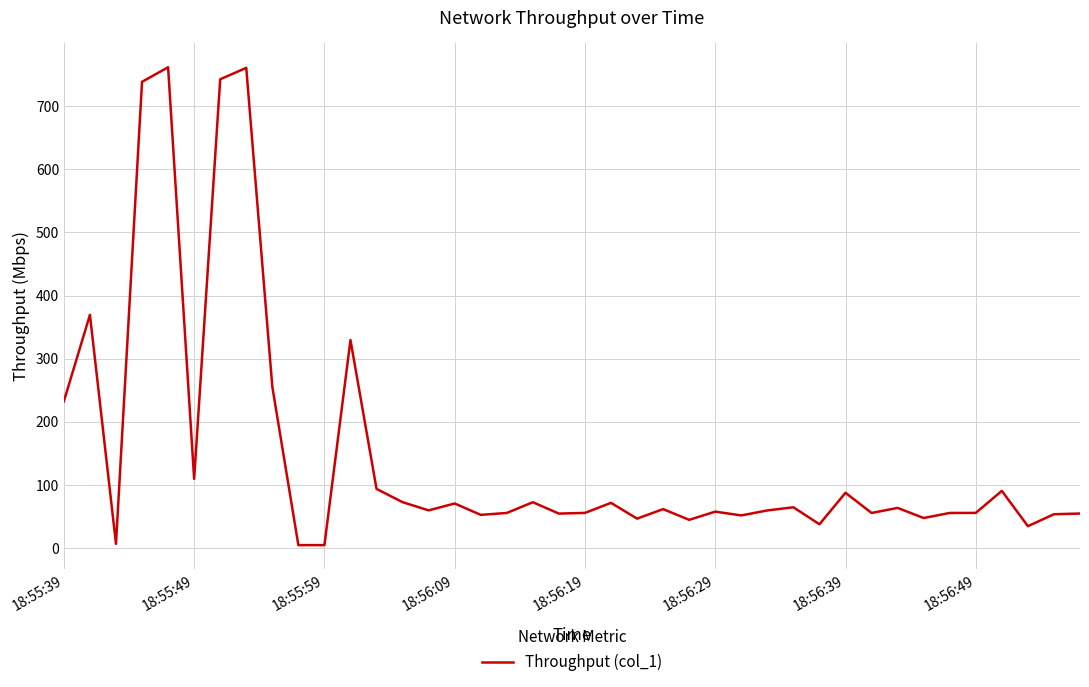

What is the maximum value shown in the chart?

761.5